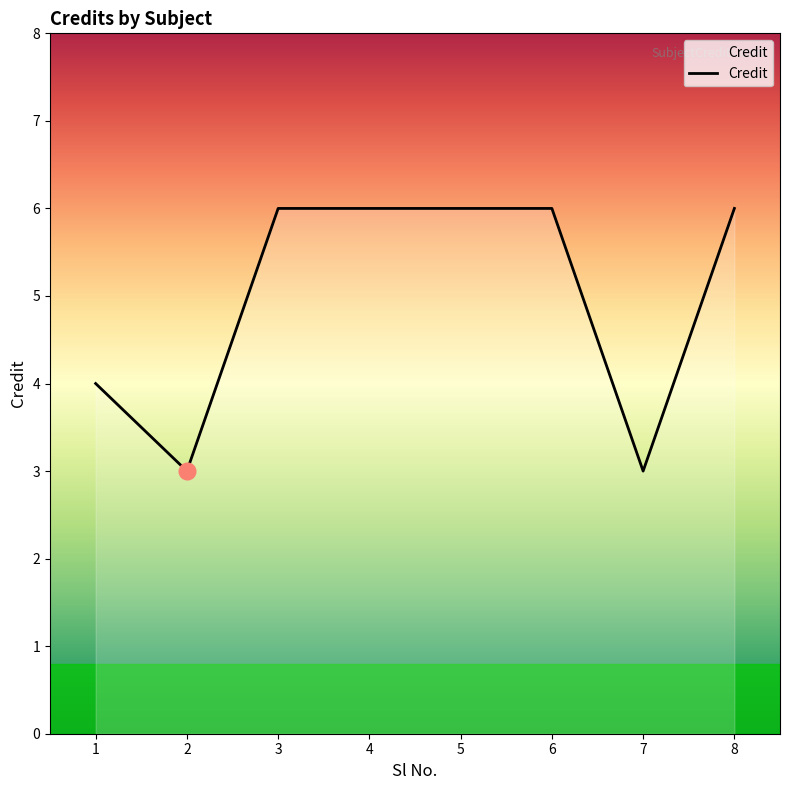

The chart shows a value of 10 at 4. True or false?

False